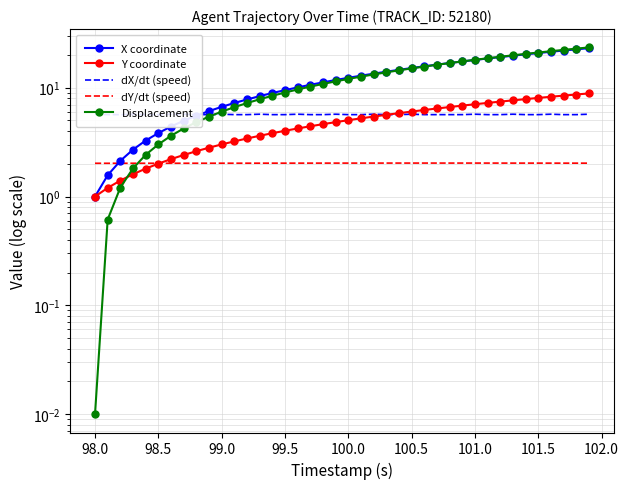

What is the value of the dX/dt (speed) point at the 20th from the left?

5.7